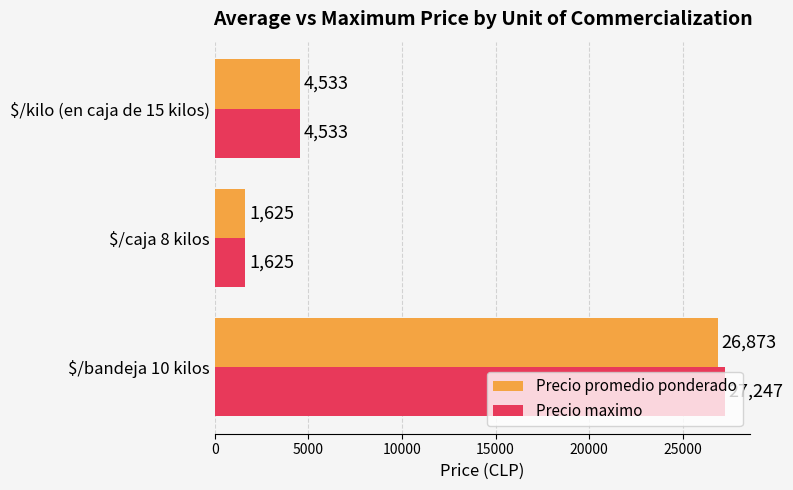

Read the Precio maximo value at $/kilo (en caja de 15 kilos), to the nearest 100.

4500